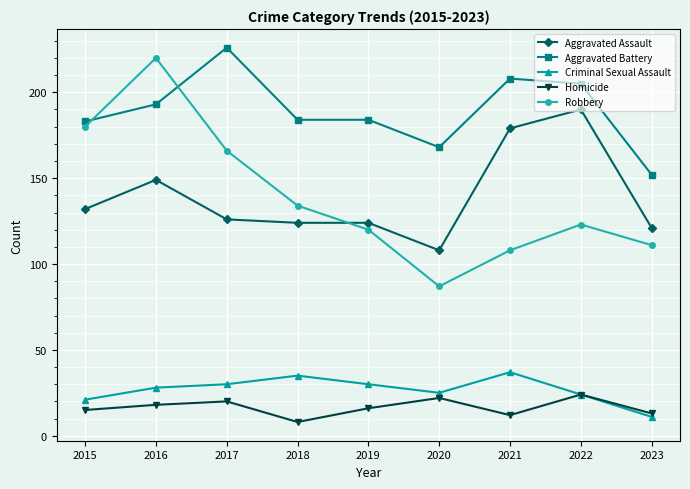

At 2019, list the series in order from smallest to largest.

Homicide, Criminal Sexual Assault, Robbery, Aggravated Assault, Aggravated Battery